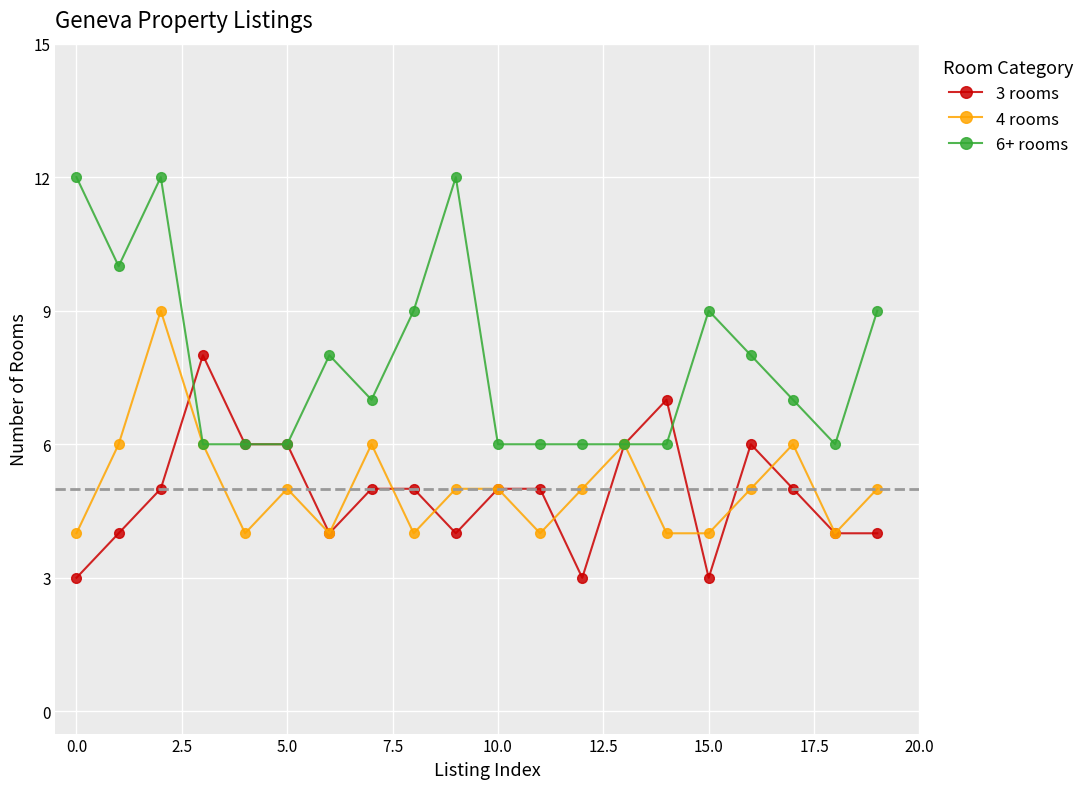

Which series has the largest range (max minus min)?

6+ rooms